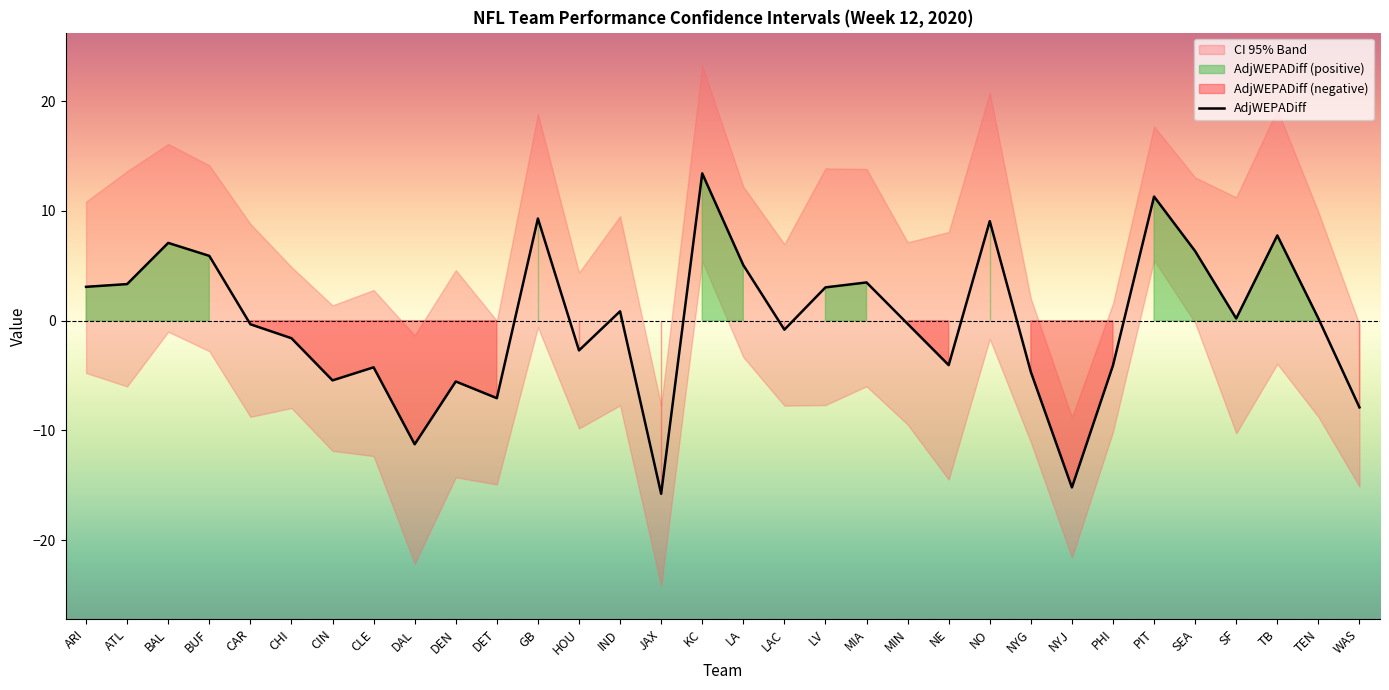

What is the label of the 30th point from the right?

BAL